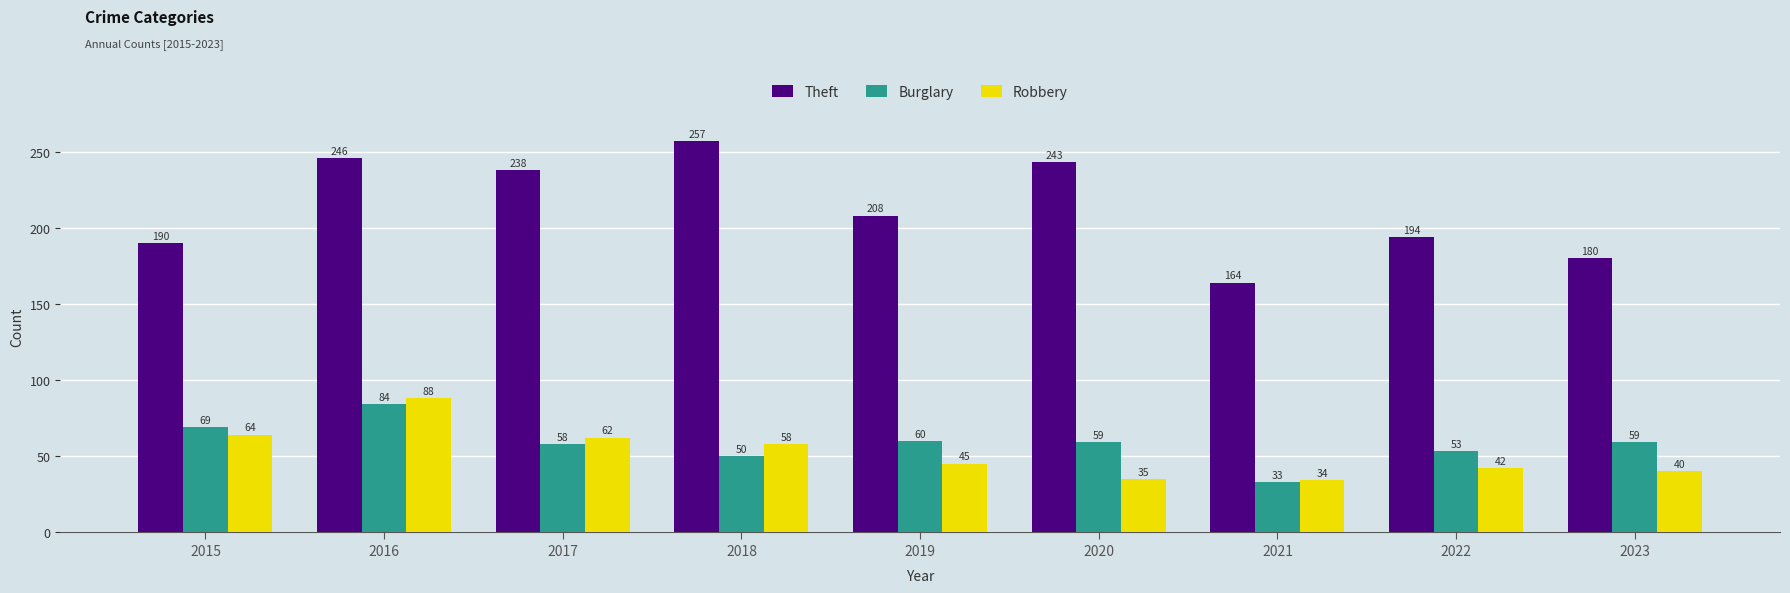

How many bars are there in total?

27